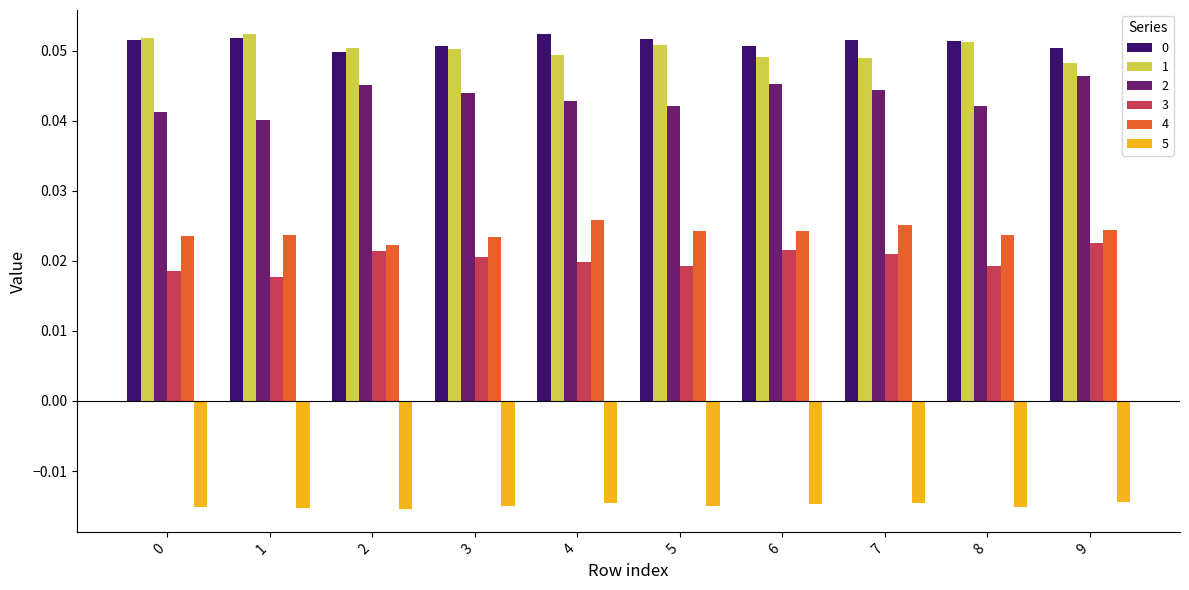

The value of 1 at 0 is 0.0. True or false?

False